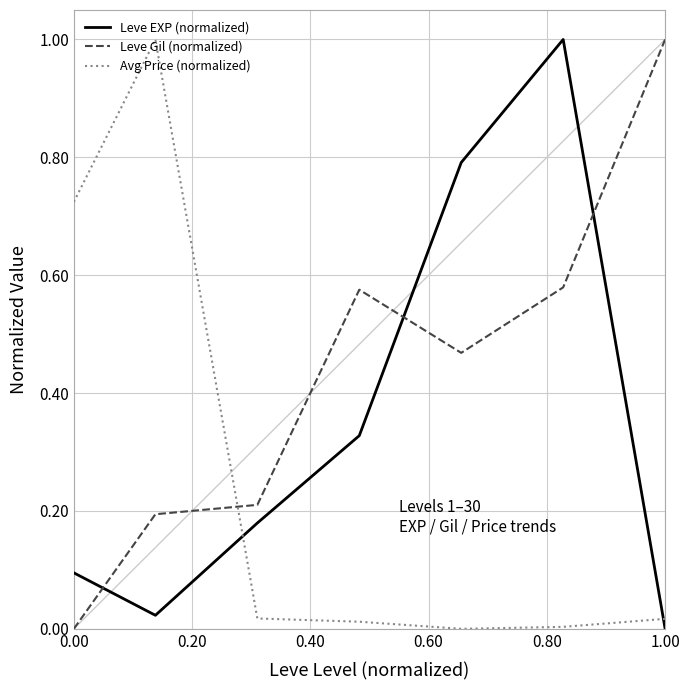

Which series has the largest total across all categories?

Leve Gil (normalized)